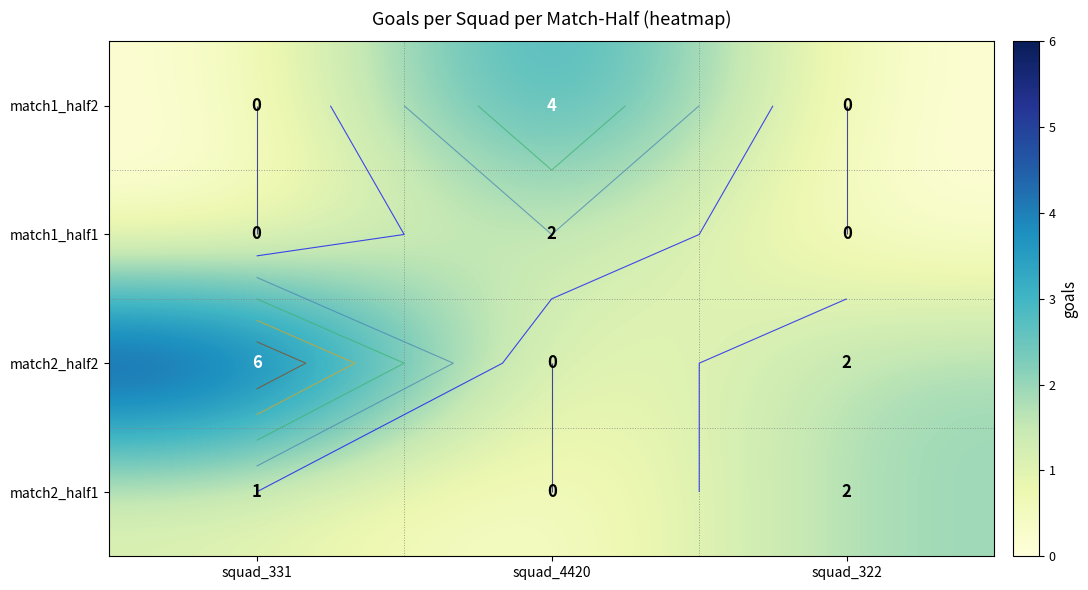

At which category does the chart reach its minimum across all series?

squad_331